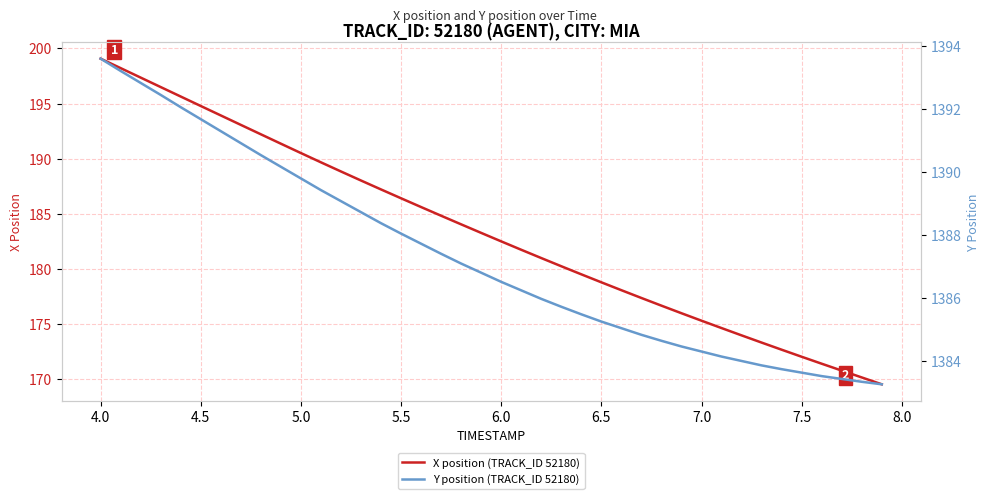

How many distinct data groups are displayed?

2